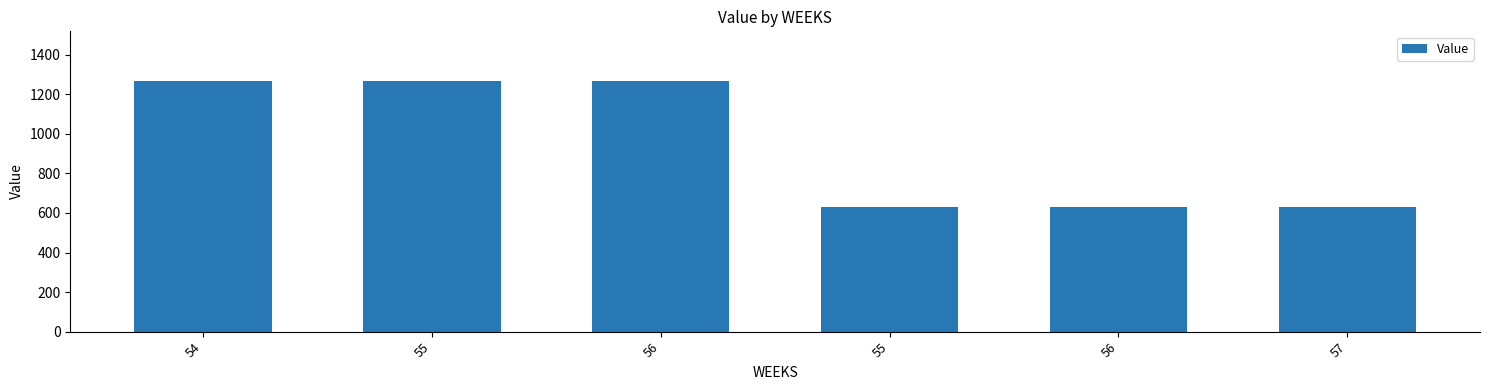

What is the label of the 4th bar from the right?

56